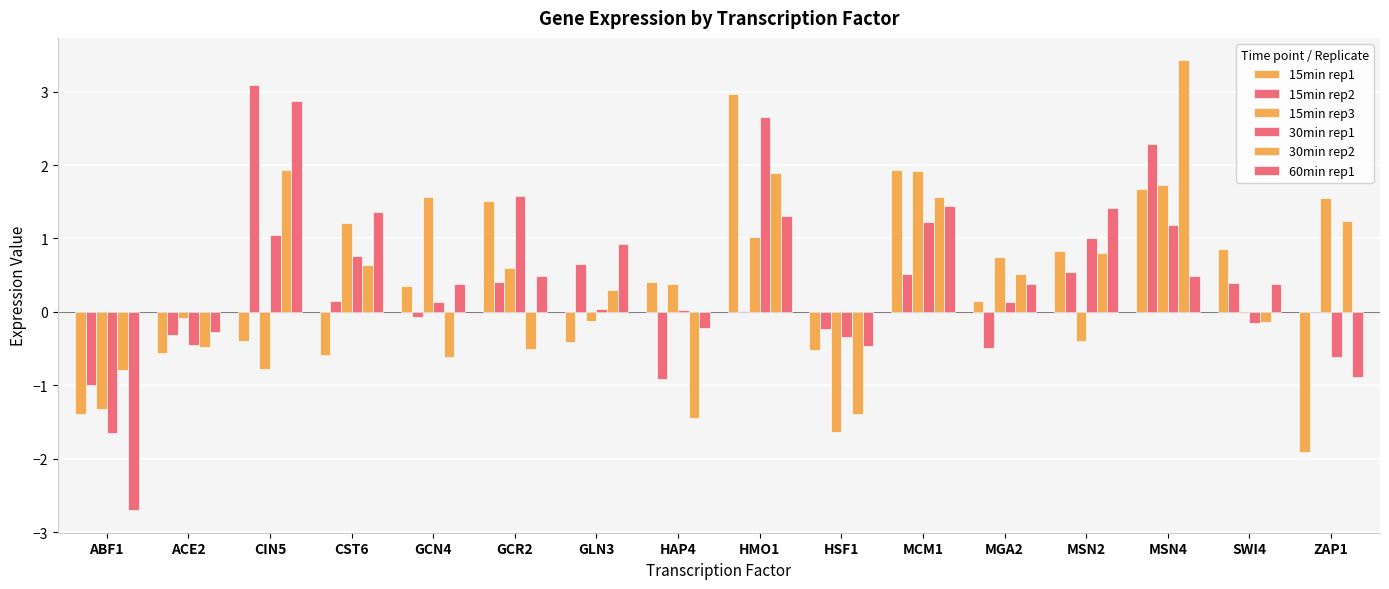

What is the maximum value shown in the chart?

3.4